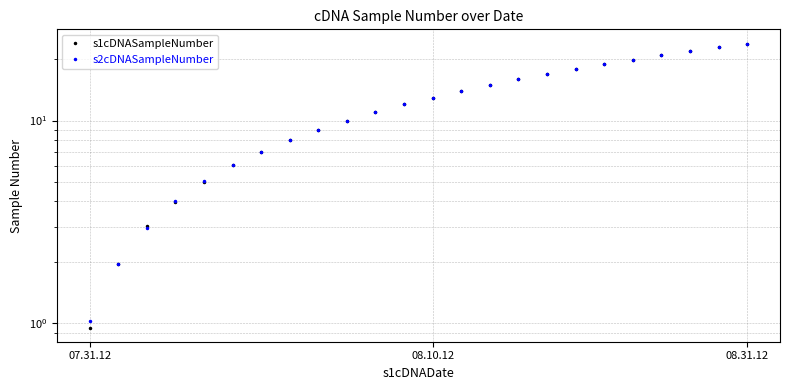

What position from the left is 07.31.12?

1